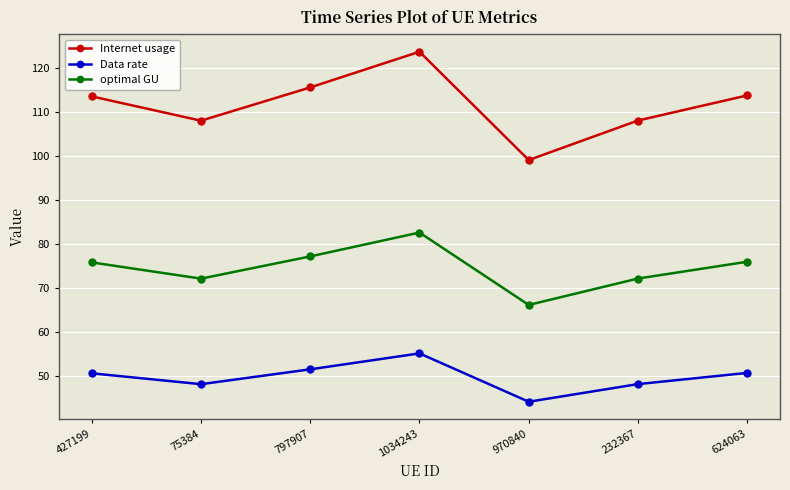

How many series are shown in this chart?

3